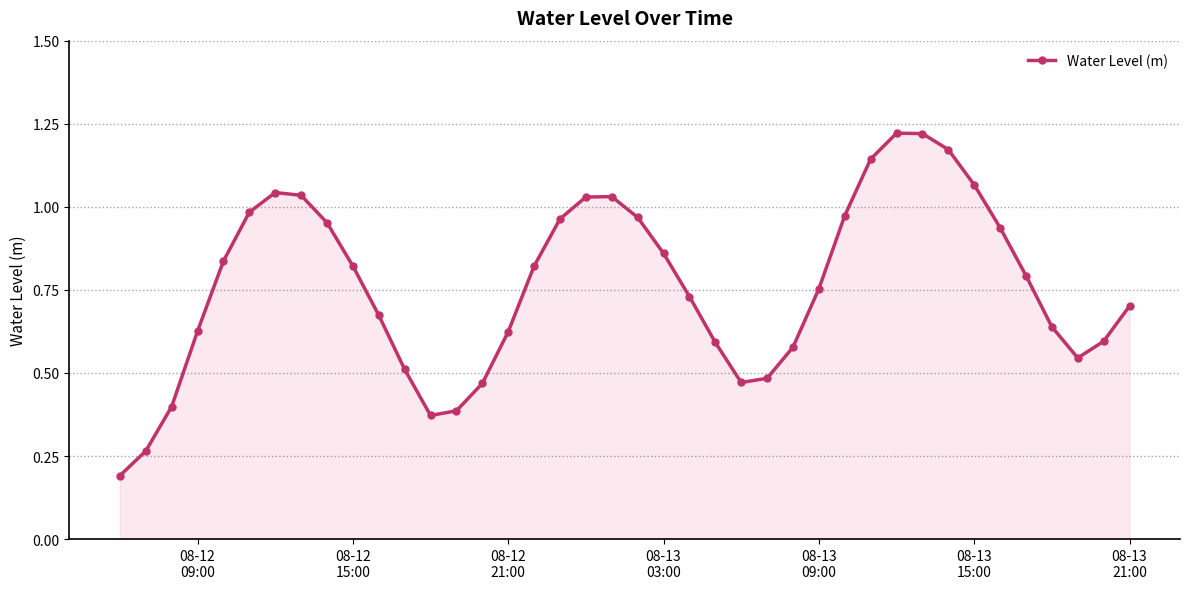

What is the sum of all values?

30.5